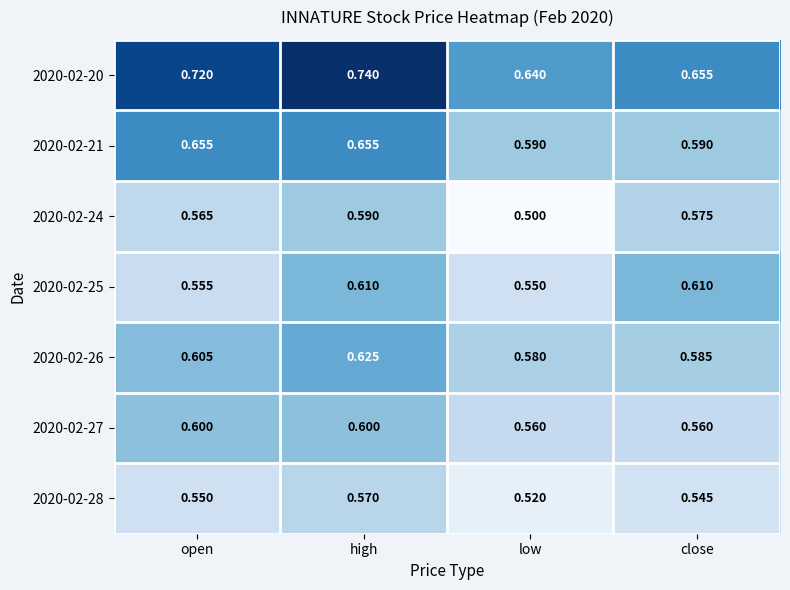

Which label corresponds to the smallest value in the chart?

low